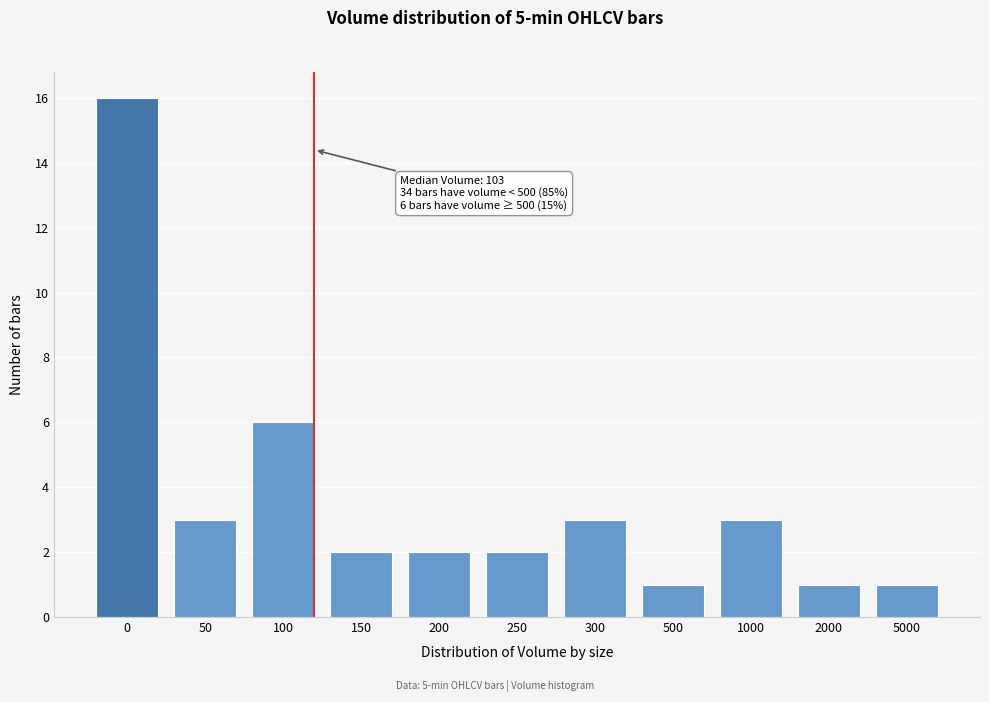

Reading left to right, transcribe all the data shown in this chart.

0=16	50=3	100=6	150=2	200=2	250=2	300=3	500=1	1000=3	2000=1	5000=1